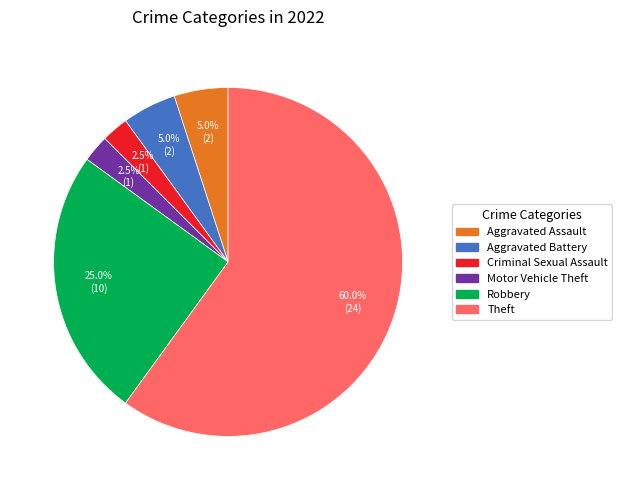

What portion of the pie excludes Aggravated Assault?

95.0%